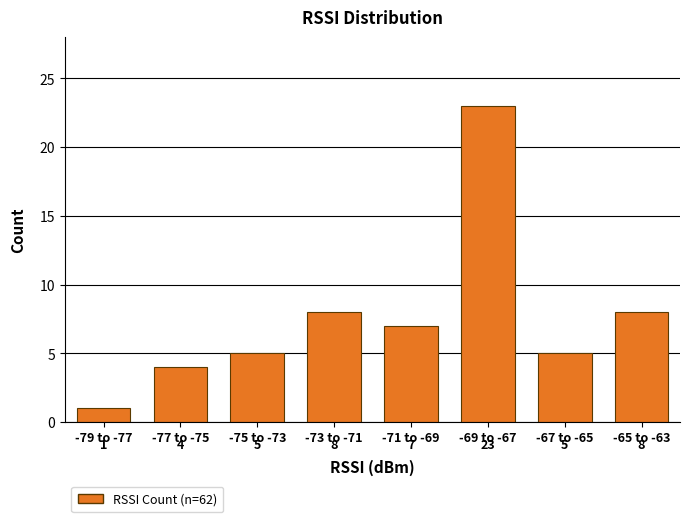

Reading left to right, extract all data points from this chart.

-79 to -77=1	-77 to -75=4	-75 to -73=5	-73 to -71=8	-71 to -69=7	-69 to -67=23	-67 to -65=5	-65 to -63=8